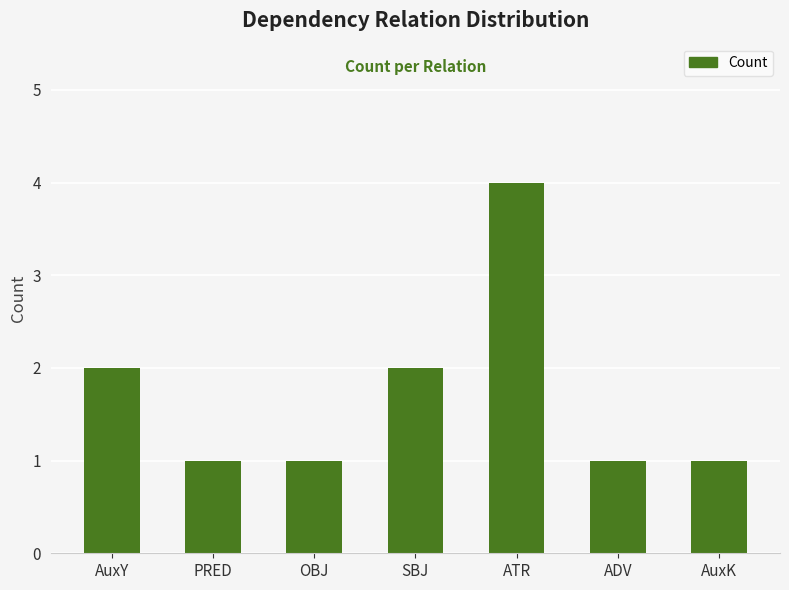

Count the number of data series in this chart.

1